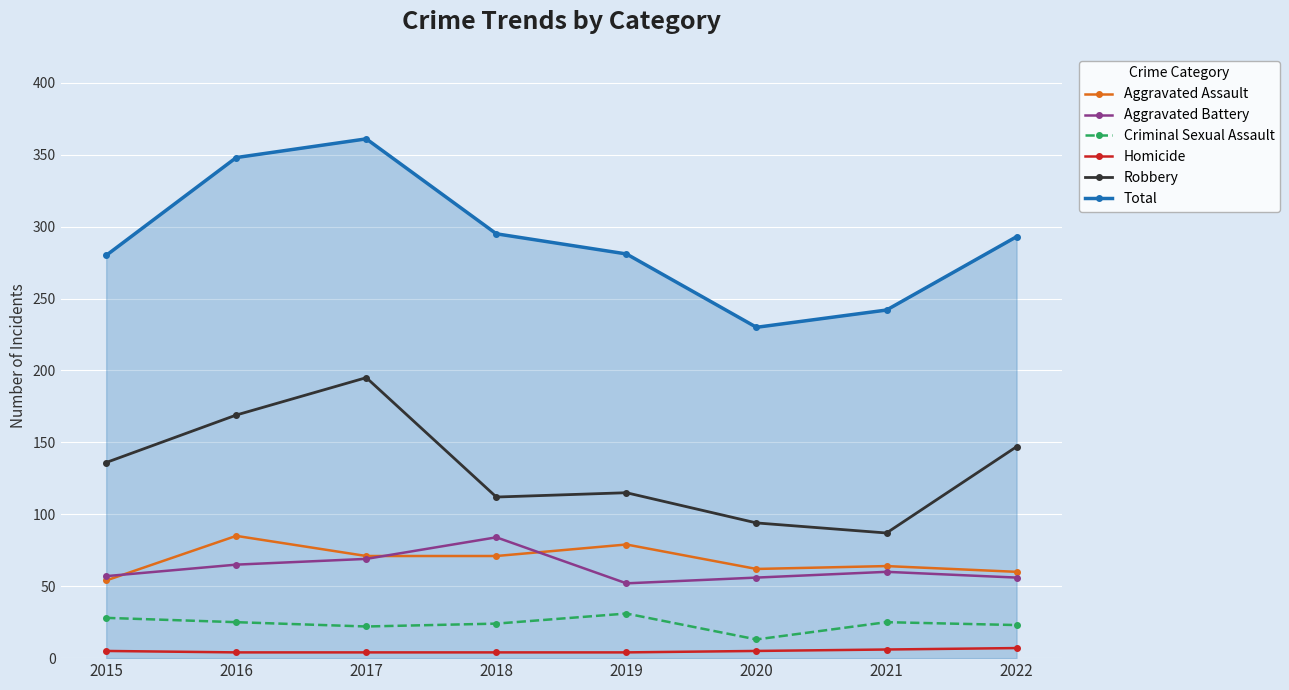

Between 2016 and 2021, which series saw the biggest shift?

Total